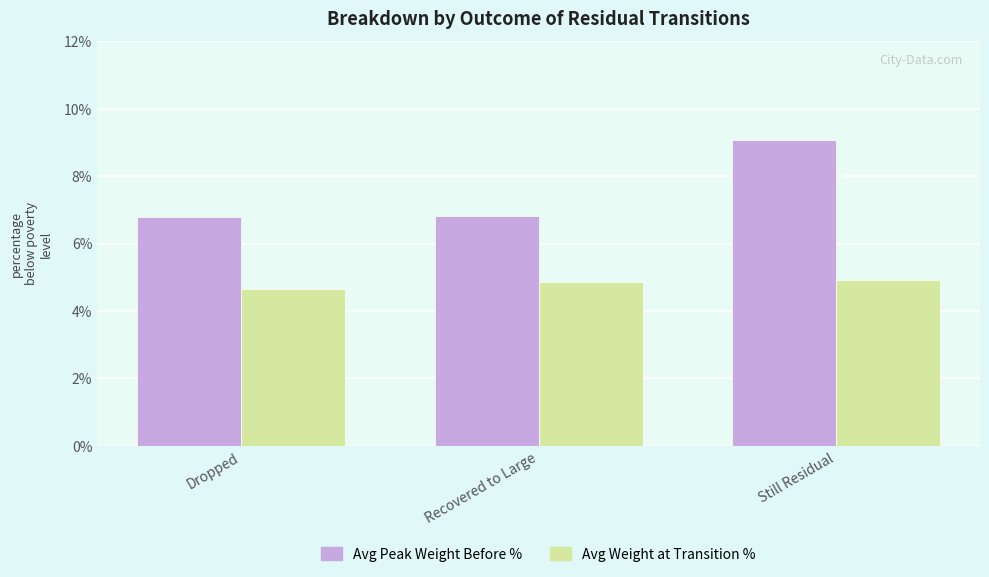

The Avg Peak Weight Before % series shows 4.3 at Still Residual. True or false?

False